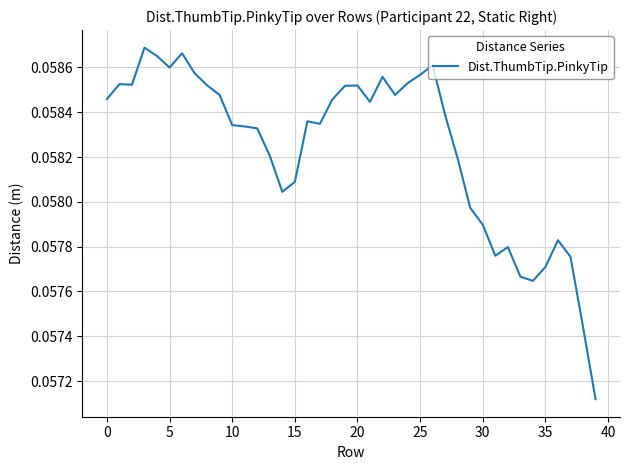

What is the value of the 40th point from the left?

0.1